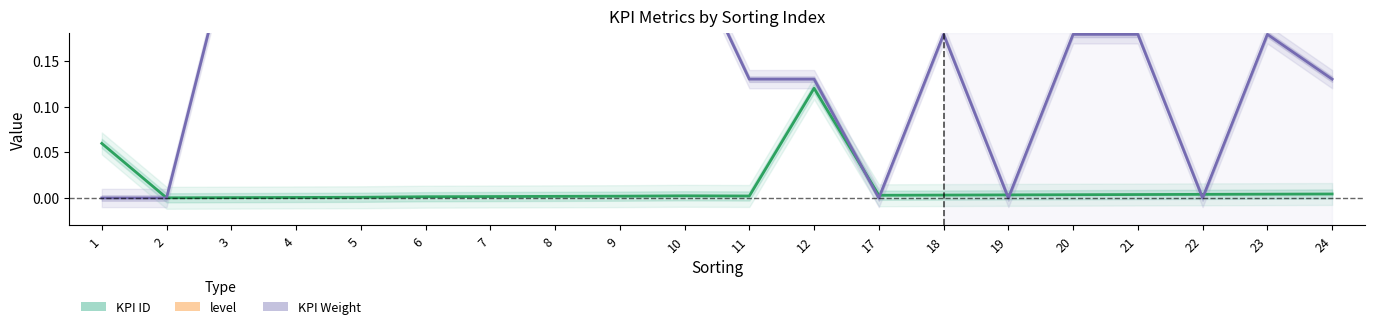

What is the value of the level point at the 8th from the left?

1.0